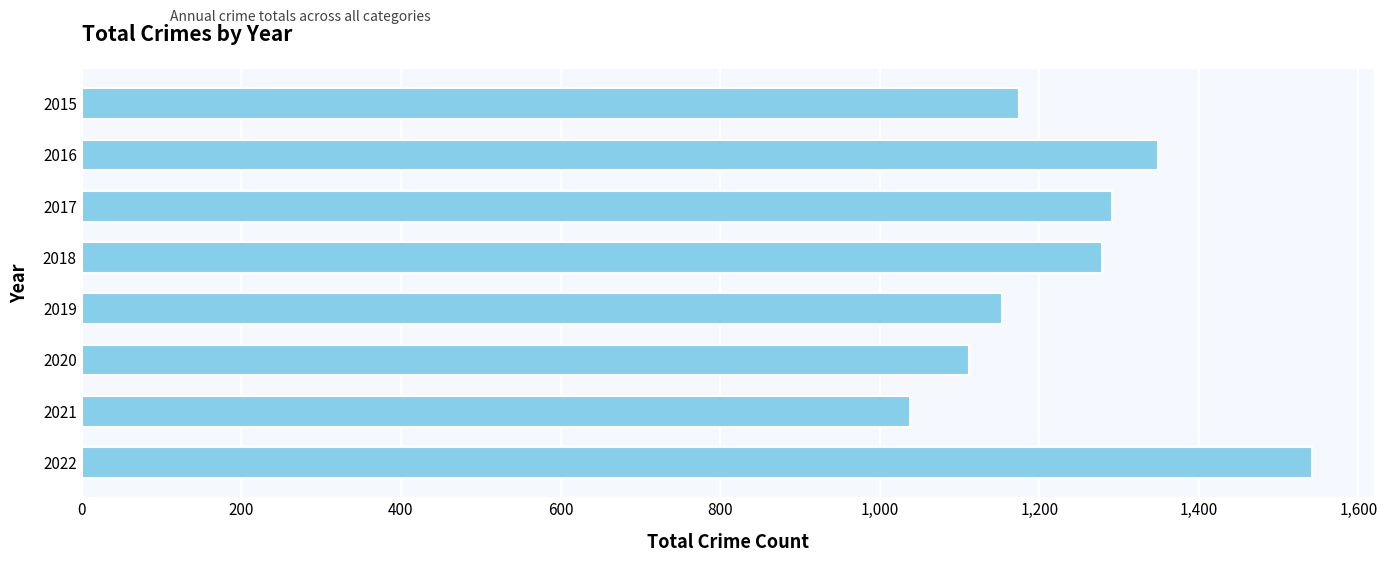

What is the value of the 6th bar from the top?

1112